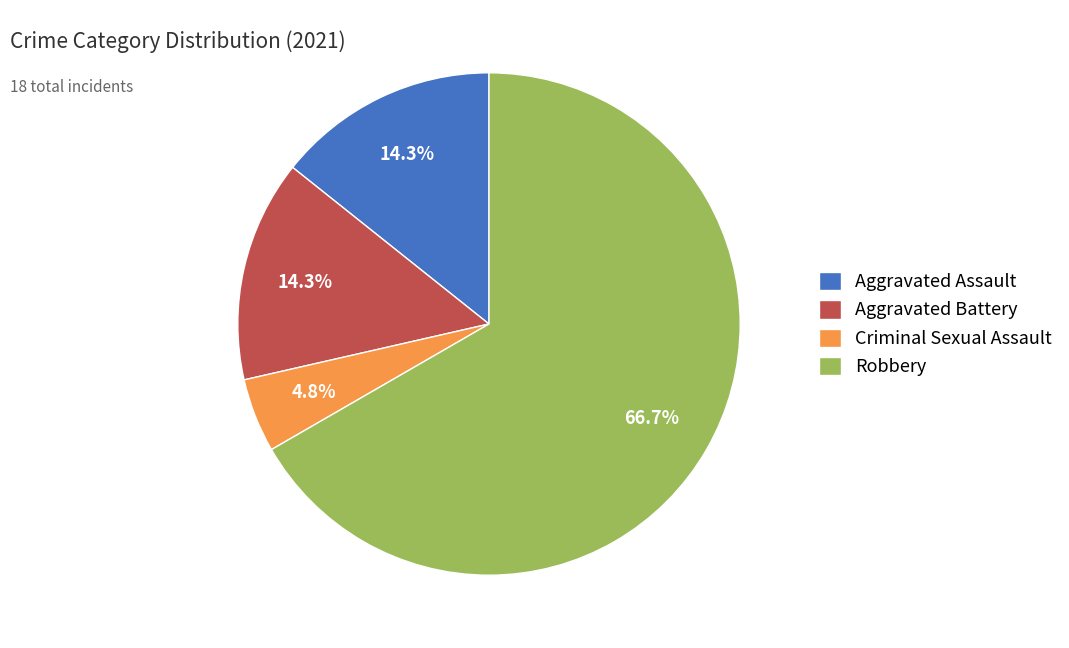

Which has a higher value, Criminal Sexual Assault or Aggravated Battery?

Aggravated Battery